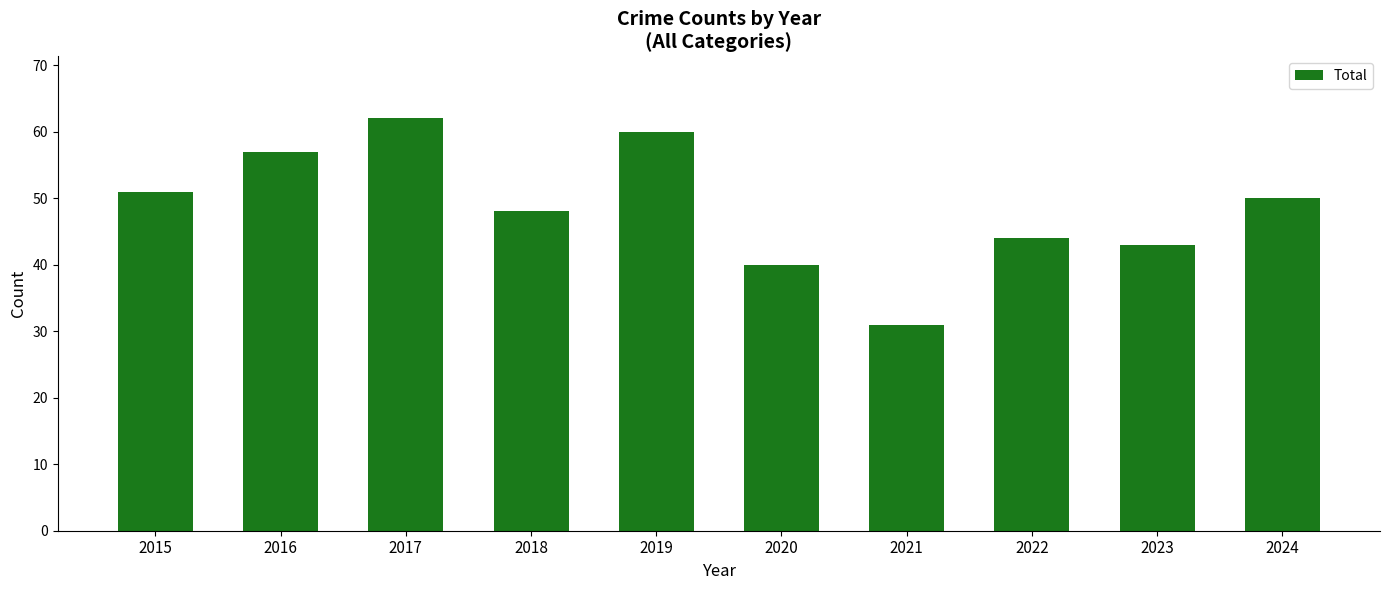

List the labels in order of value, largest first.

2017, 2019, 2016, 2015, 2024, 2018, 2022, 2023, 2020, 2021